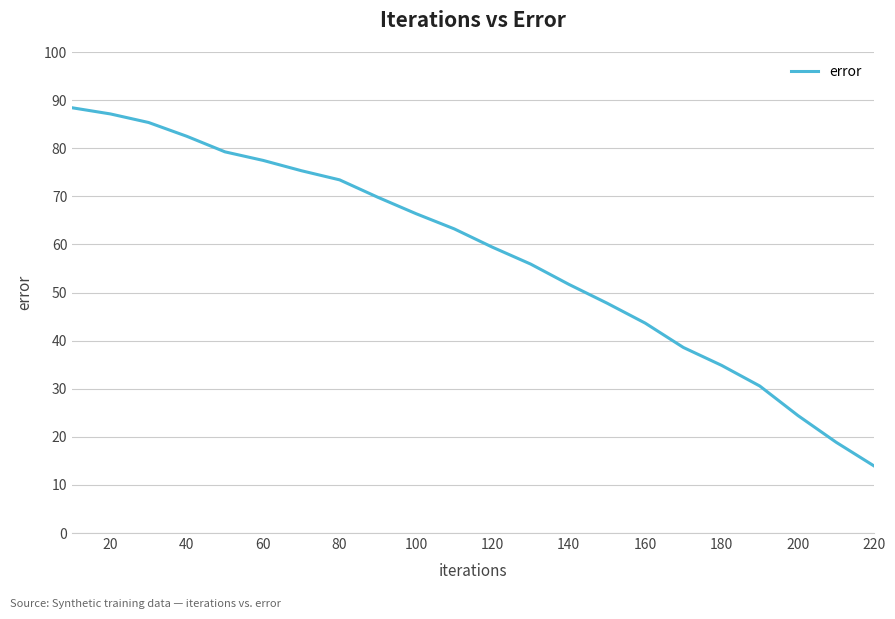

What is the difference between the maximum and minimum values?

74.5